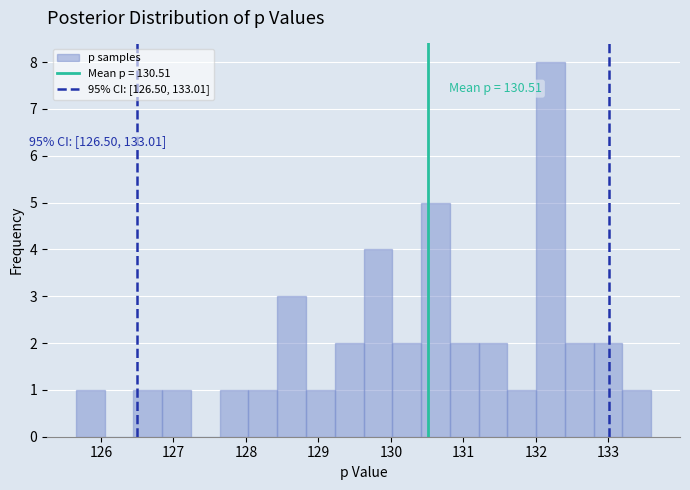

Around what value on the x-axis is the tallest bar? Give the approximate position of its centre, as read against the axis.

132.2